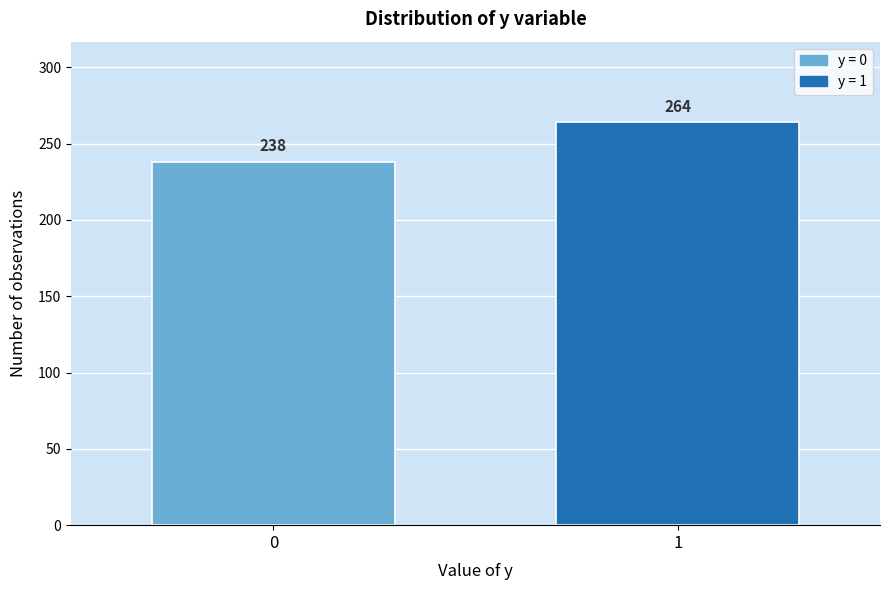

Reading right to left, transcribe all the data shown in this chart.

264	238